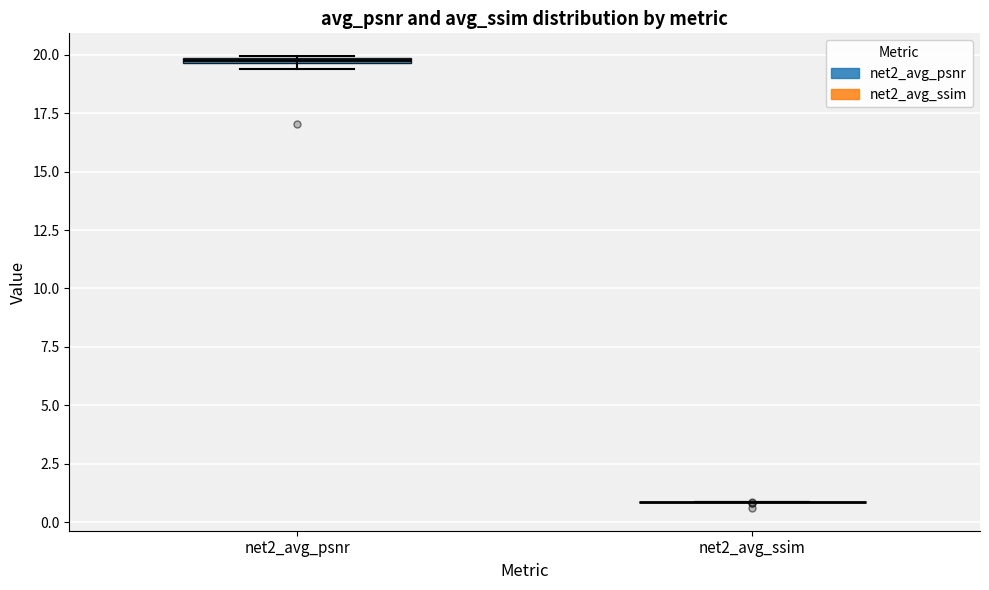

Where is the upper edge of the box for net2_avg_psnr on the y-axis? The values are not printed on the chart, so give them approximately, as read against the axis.

20.0